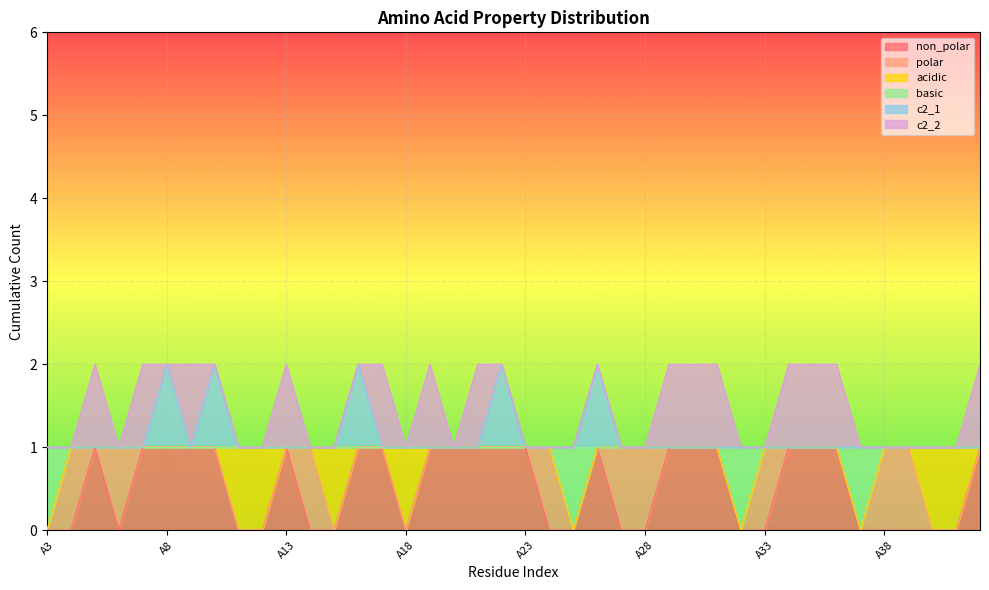

How many lines are shown in the chart?

6